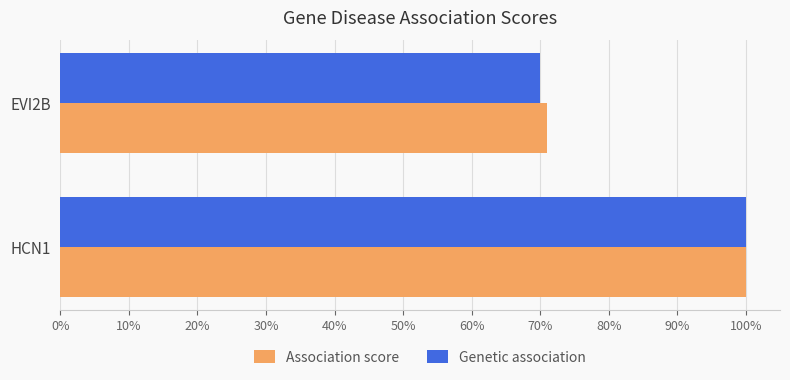

What is the highest value of the Association score series?

1.0